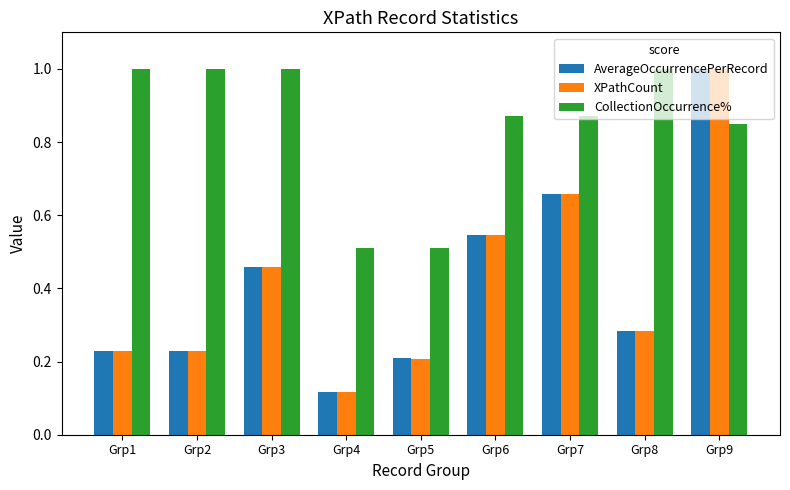

Between Grp5 and Grp6, which series saw the biggest shift?

CollectionOccurrence%